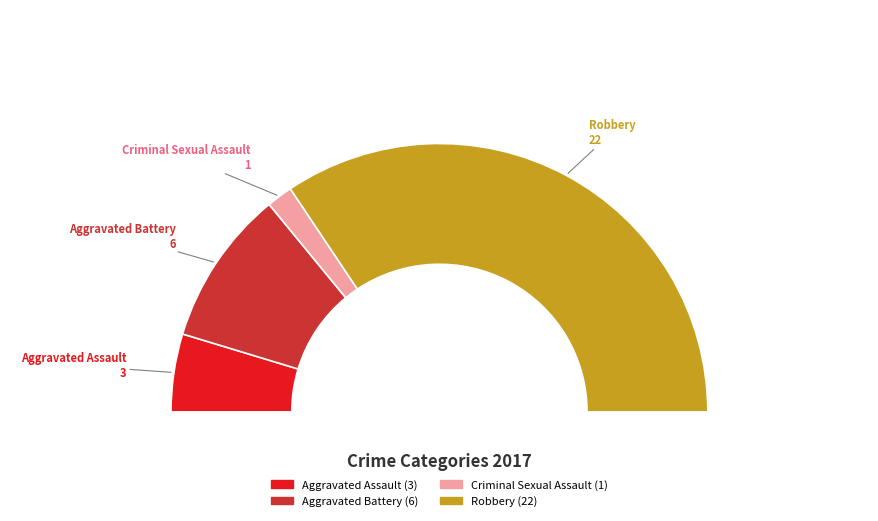

Rank the categories by value from lowest to highest.

Criminal Sexual Assault, Aggravated Assault, Aggravated Battery, Robbery